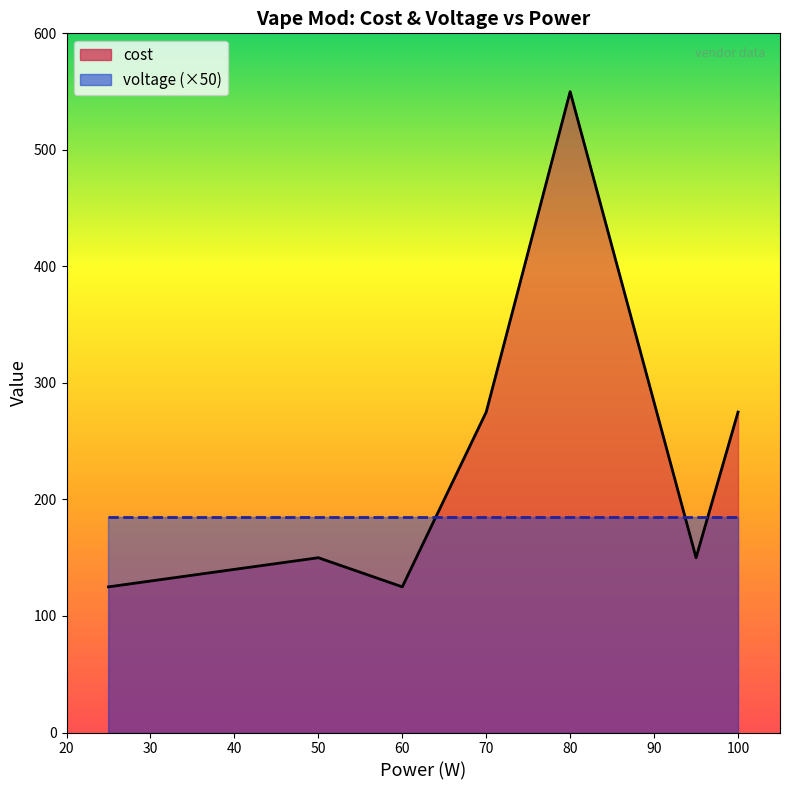

Rank the series by their average value, from lowest to highest.

voltage, cost